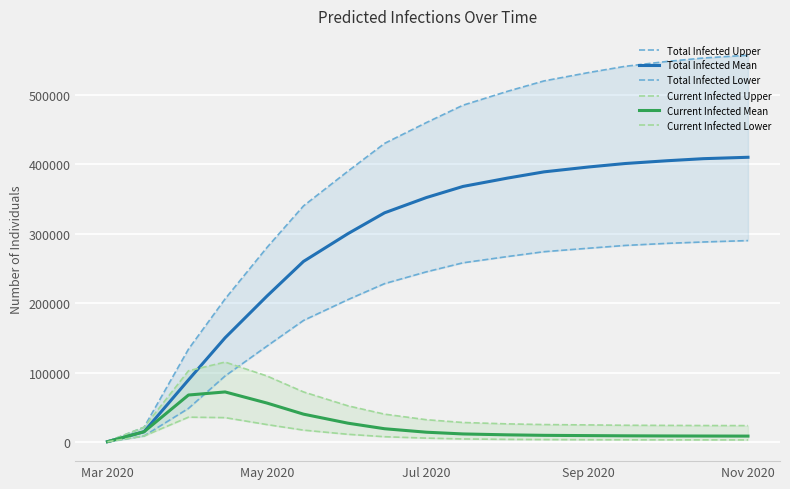

Is the value of predicted_total_infected_lower at 11 greater than the value of predicted_current_infected_lower at 13?

Yes